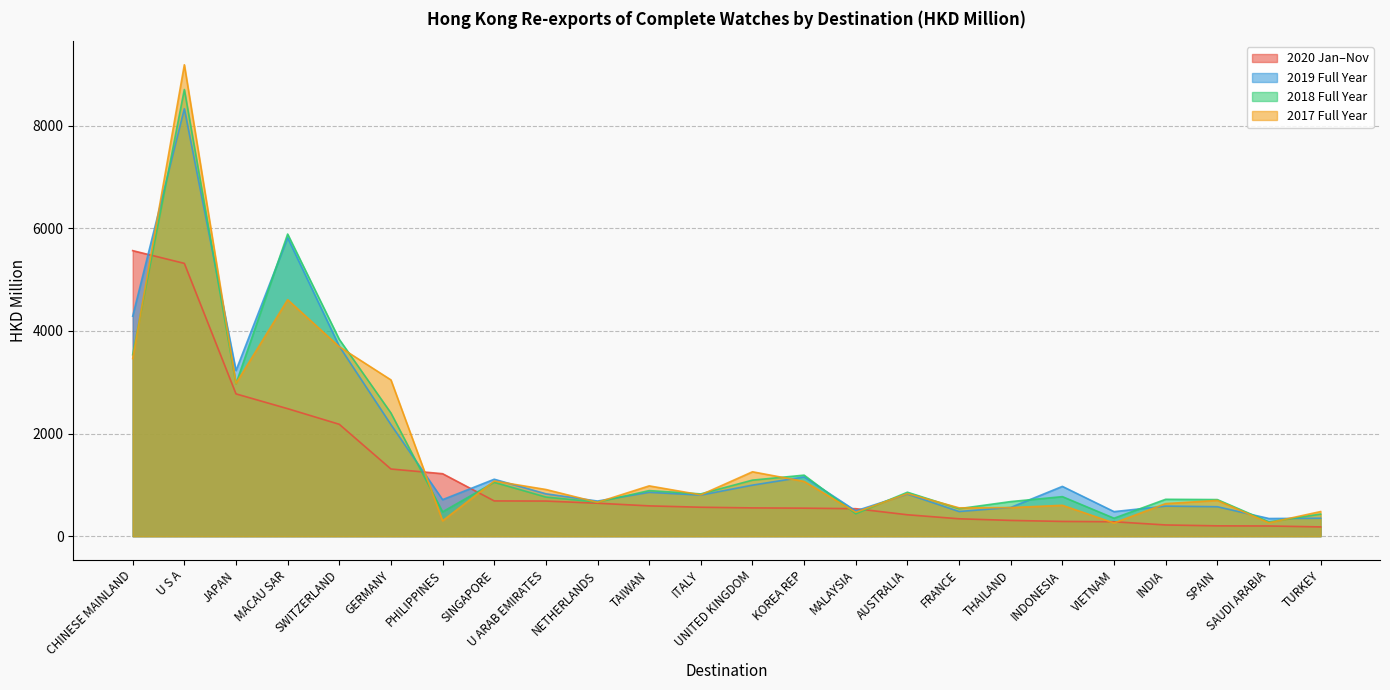

Rank the categories by 201912 value from lowest to highest.

SAUDI ARABIA, TURKEY, VIETNAM, FRANCE, MALAYSIA, THAILAND, SPAIN, INDIA, NETHERLANDS, PHILIPPINES, ITALY, AUSTRALIA, U ARAB EMIRATES, TAIWAN, INDONESIA, UNITED KINGDOM, SINGAPORE, KOREA REP, GERMANY, JAPAN, SWITZERLAND, CHINESE MAINLAND, MACAU SAR, U S A